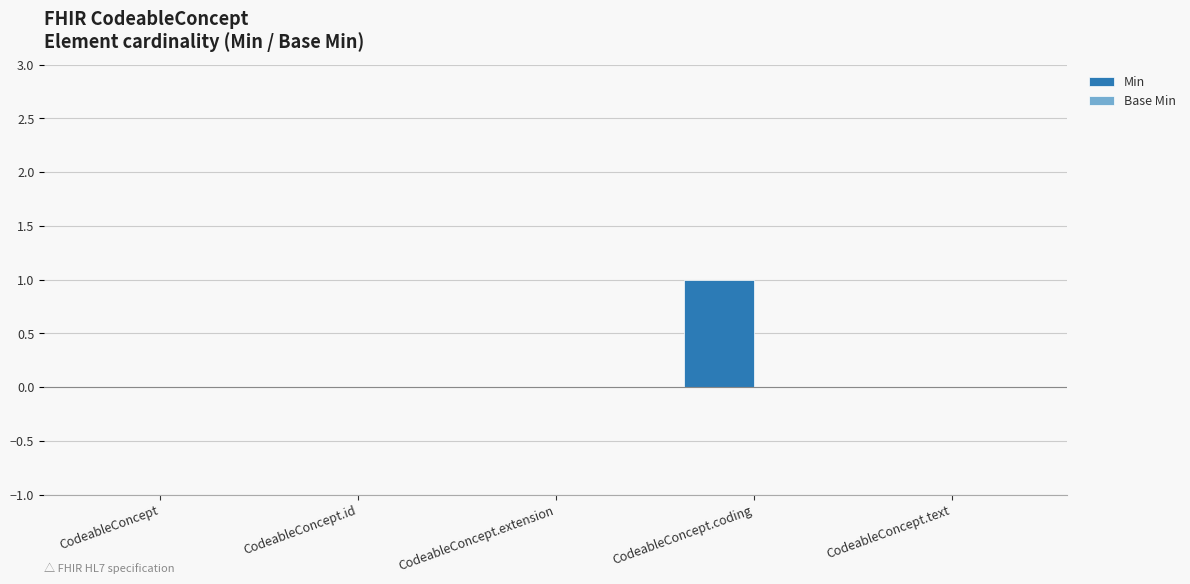

Reading left to right, list all the values displayed in this chart.

CodeableConcept=0	CodeableConcept.id=0	CodeableConcept.extension=0	CodeableConcept.coding=1	CodeableConcept.text=0